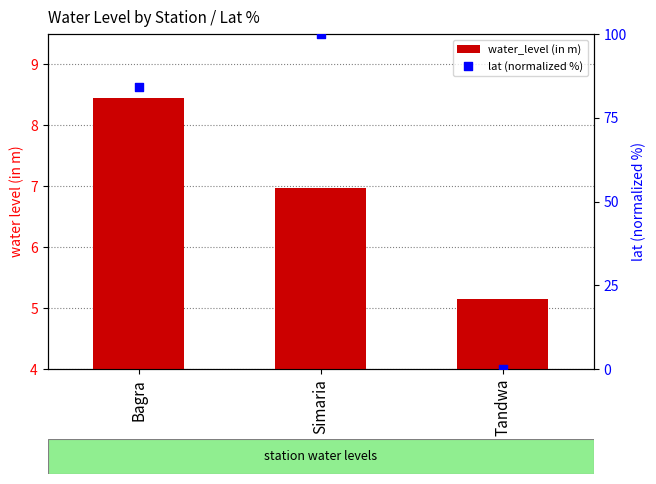

Which series reaches the maximum Y coordinate?

lat (normalized %)